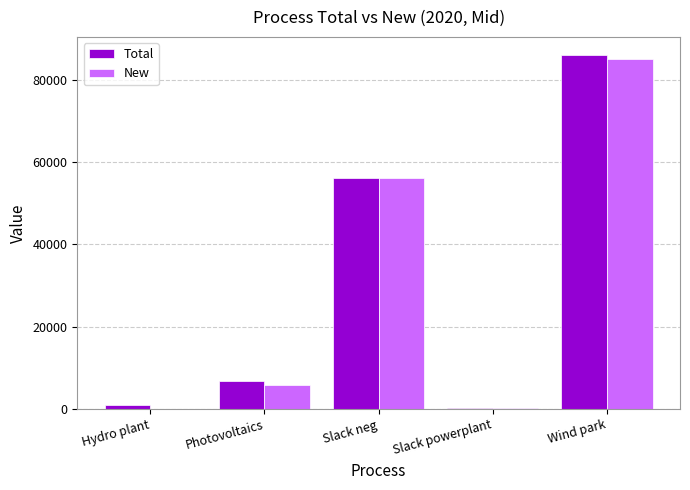

Where is New nearest to the value 42601?

Slack neg